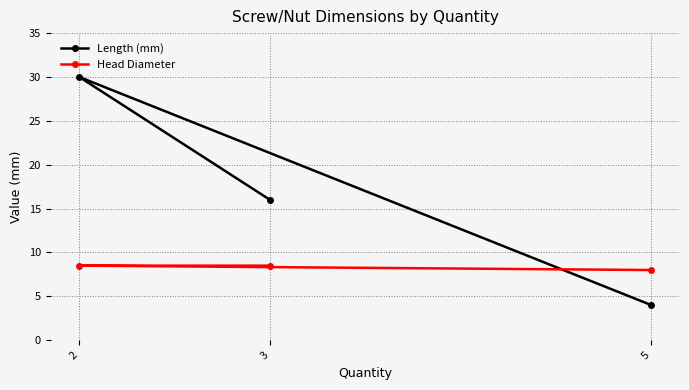

What are all the series names shown in the legend?

Length (mm), Head Diameter